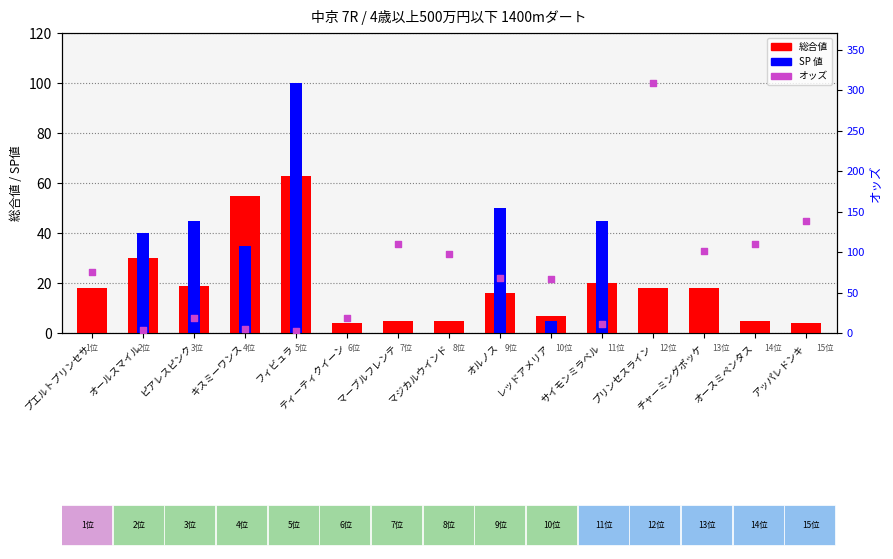

Which series reaches the maximum Y coordinate?

オッズ